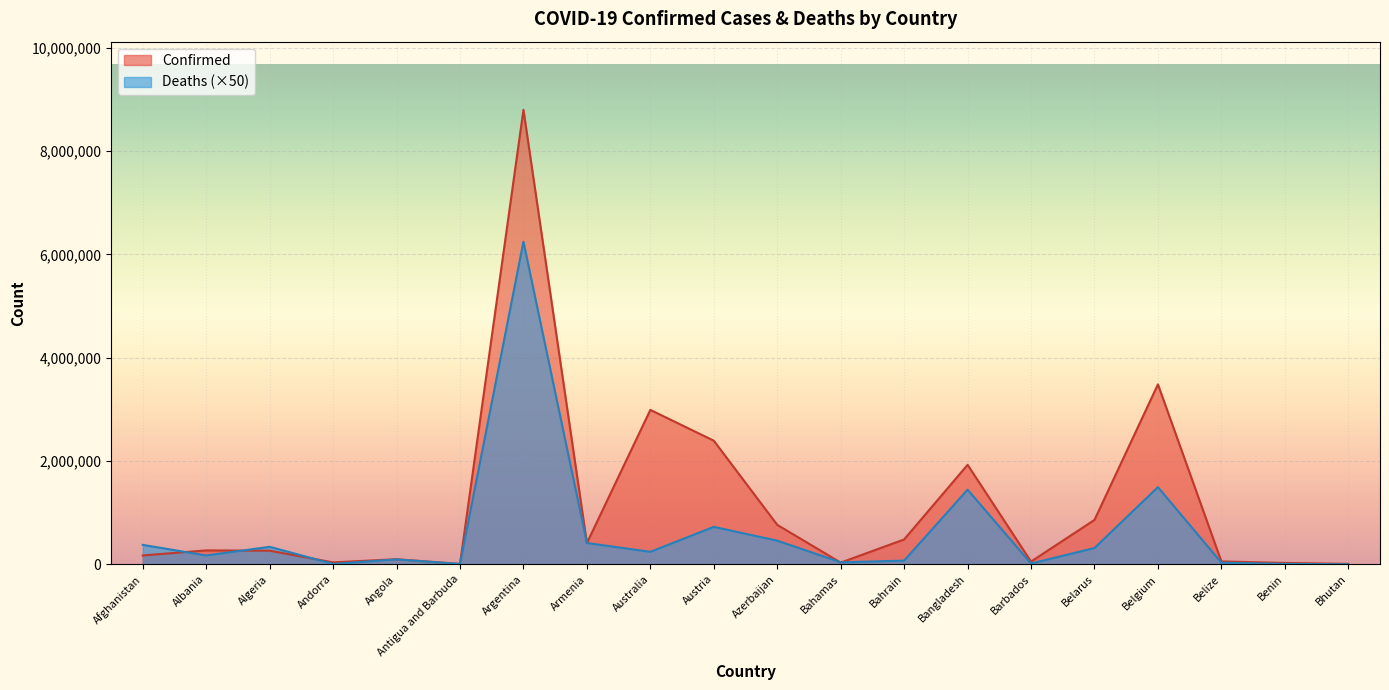

Where is the first local minimum for Confirmed?

Andorra